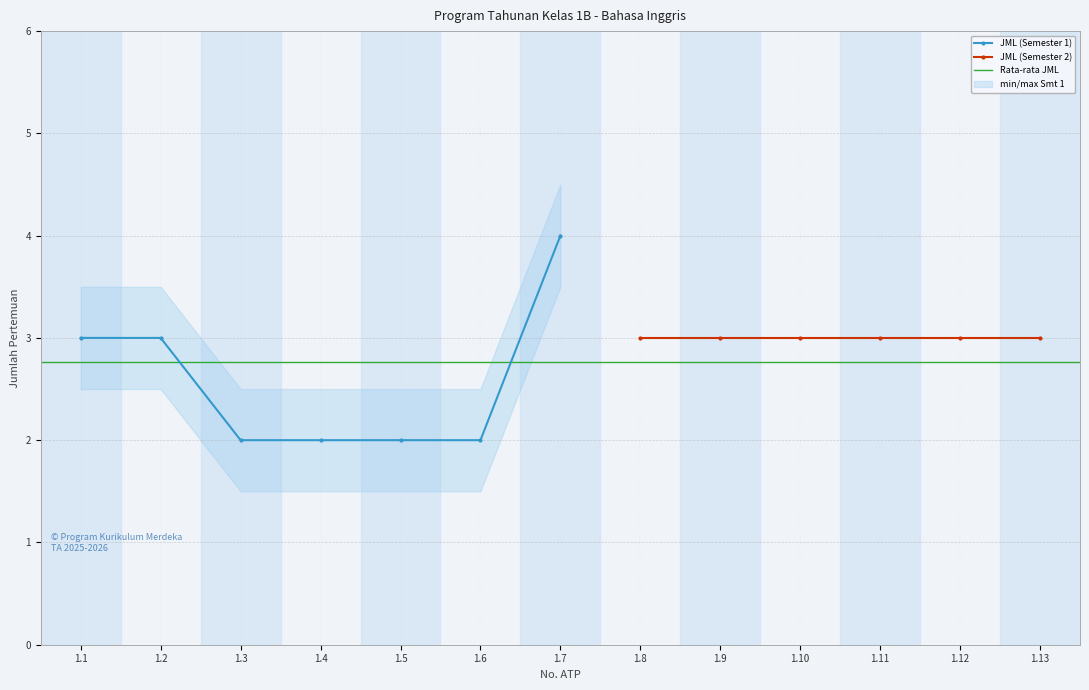

What is the smallest value displayed?

2